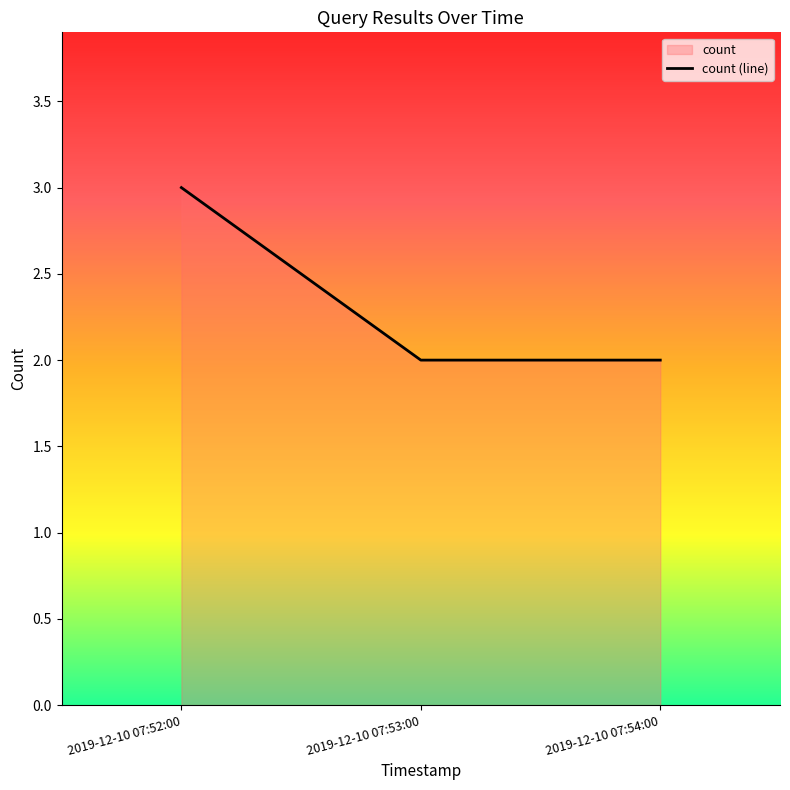

What is the smallest value displayed?

2